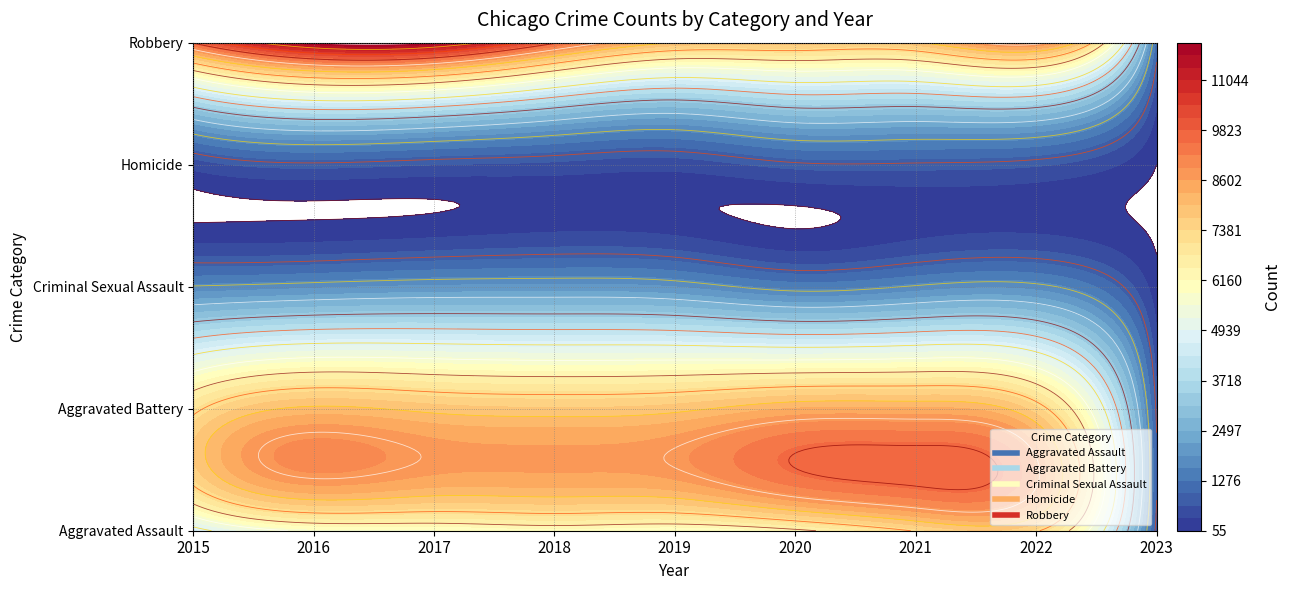

What is the maximum value for Aggravated Assault?

7267